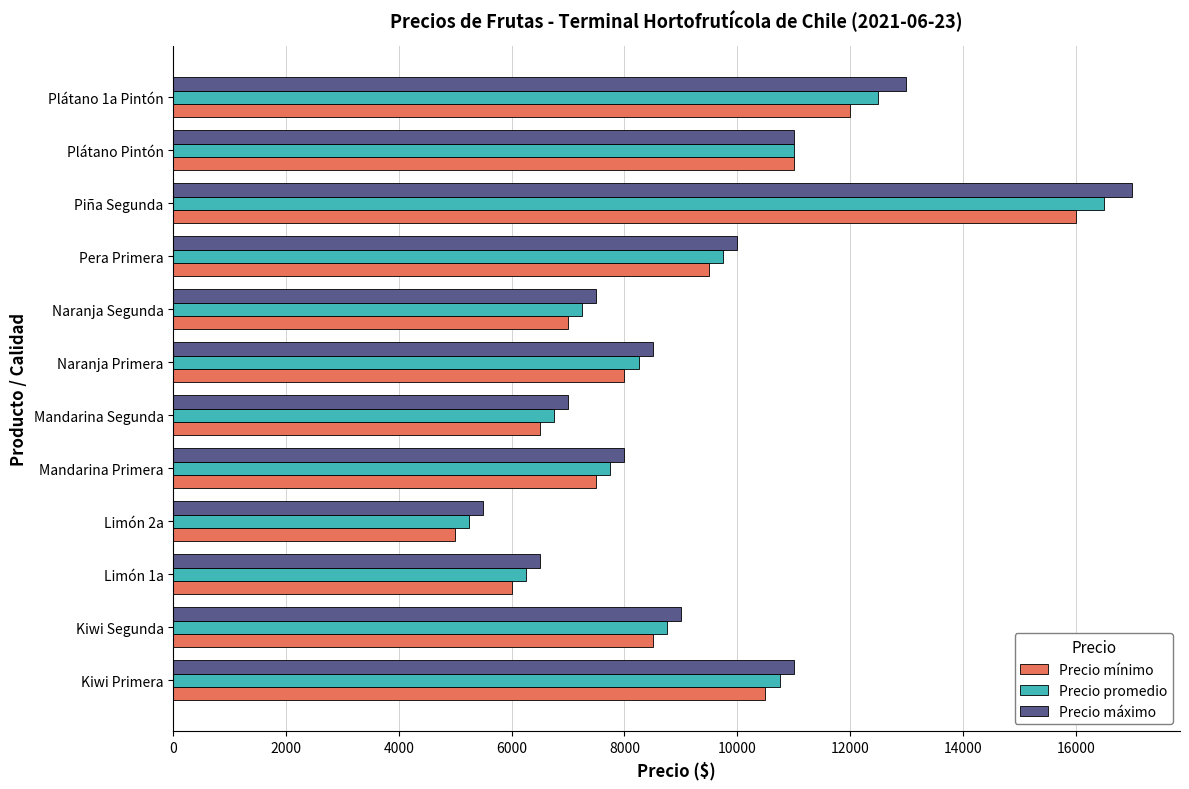

Read the Precio mínimo value at Kiwi Primera, to the nearest 50.

10500